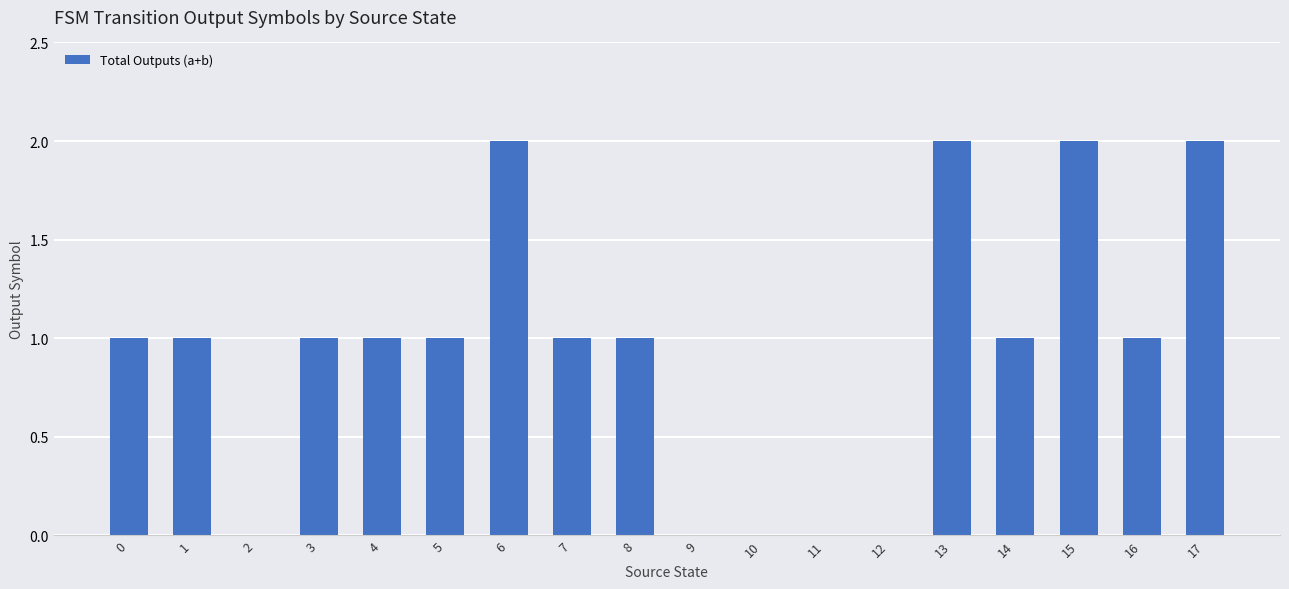

Reading left to right, list all the values displayed in this chart.

0=1	1=1	2=0	3=1	4=1	5=1	6=2	7=1	8=1	9=0	10=0	11=0	12=0	13=2	14=1	15=2	16=1	17=2